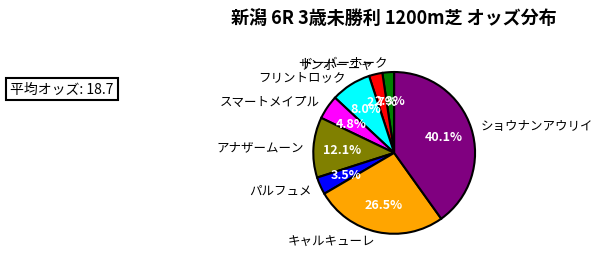

How many segments does this pie chart have?

8